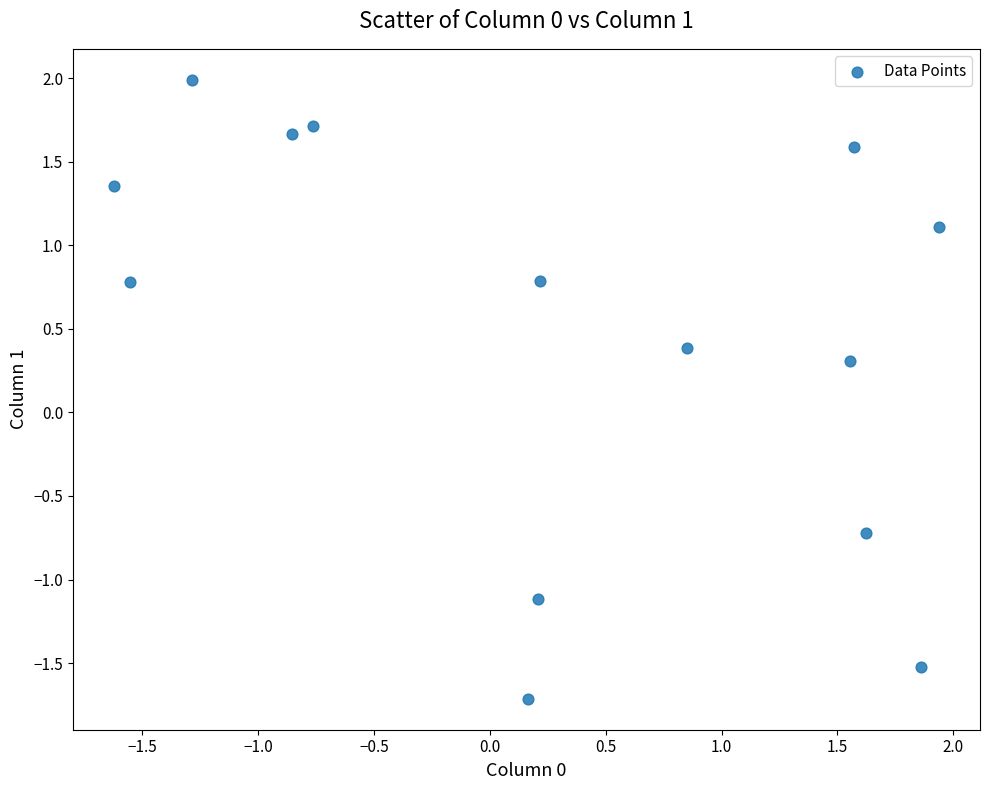

What Y value in the scatter plot is closest to 0?

0.3